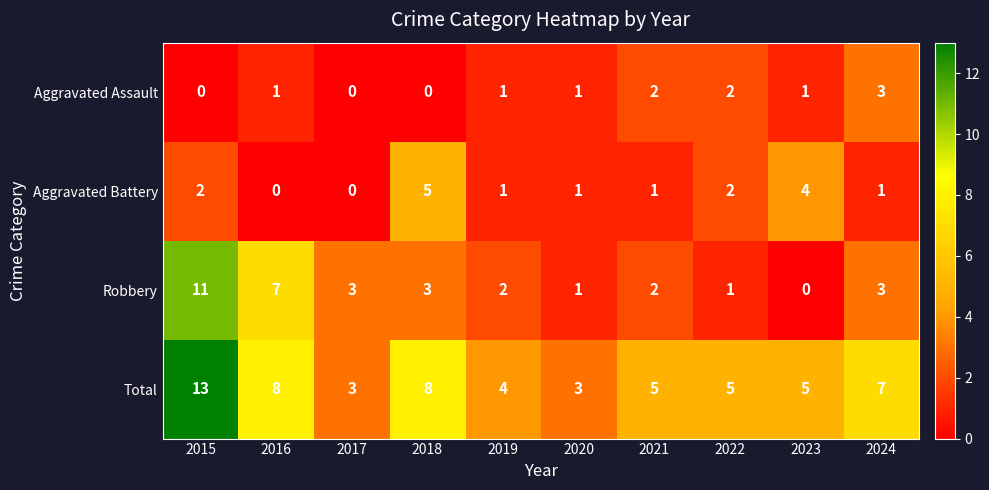

Which category has the highest value in the Aggravated Assault series?

2024